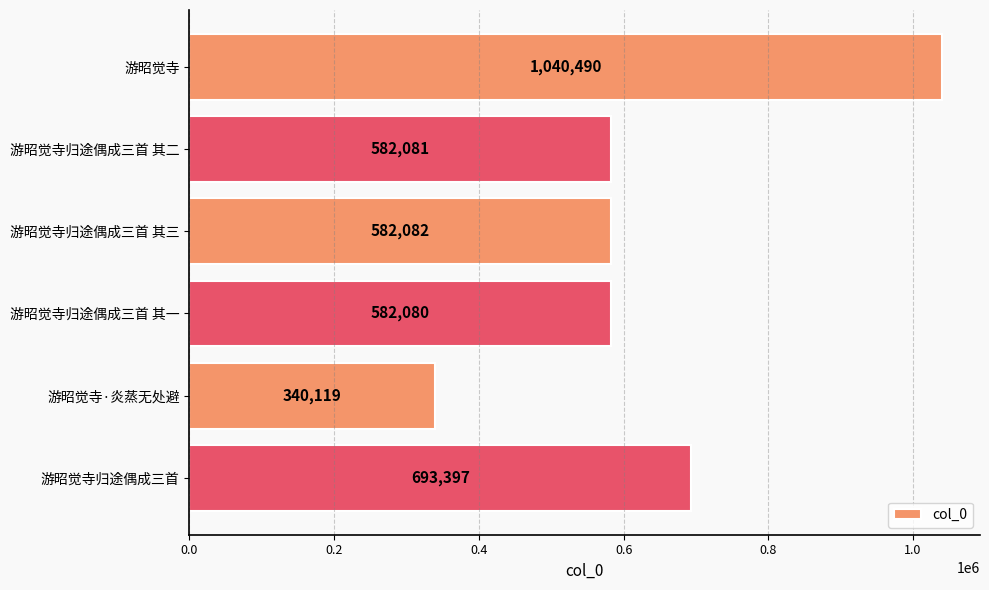

Does the chart contain any negative values?

No